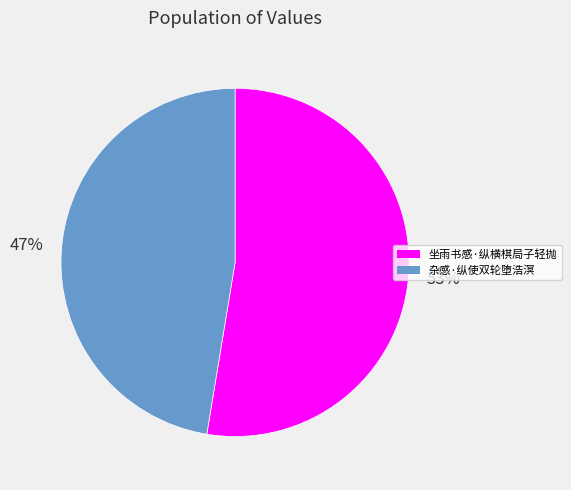

What percentage is the 坐雨书感·纵横棋局子轻抛 slice, to the nearest percent?

53%